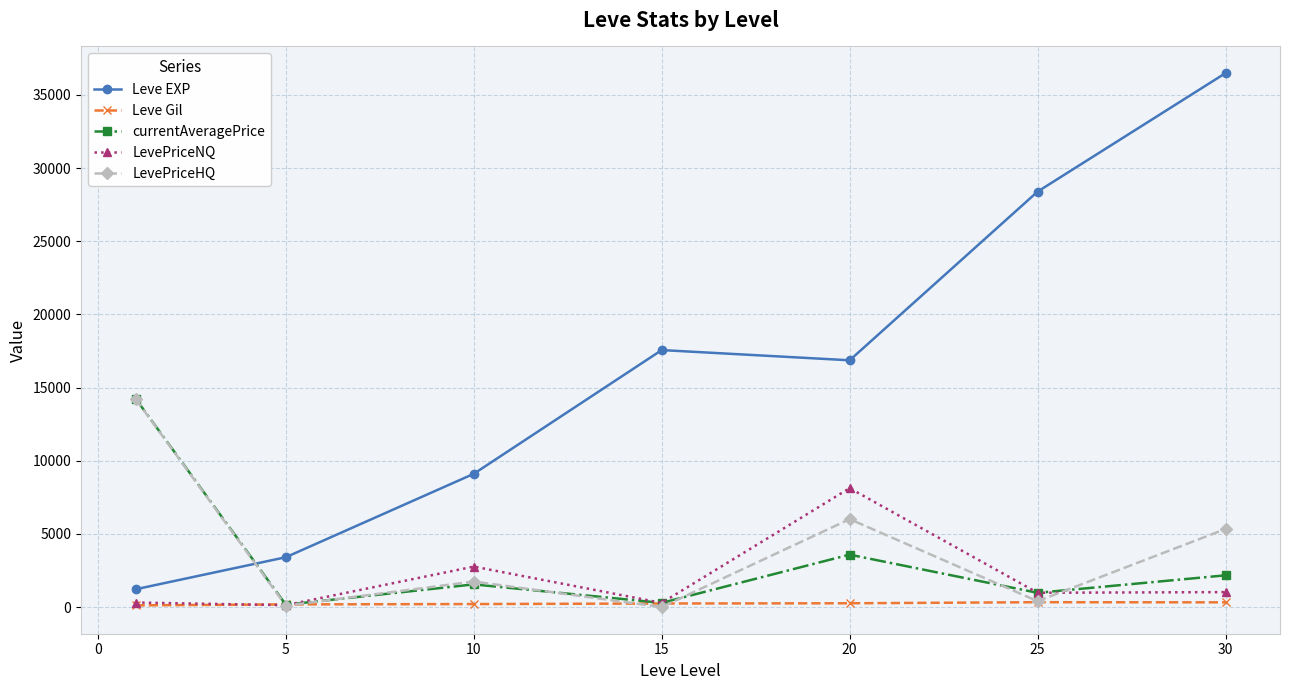

True or false: Leve Gil and Leve EXP cross at least once.

False